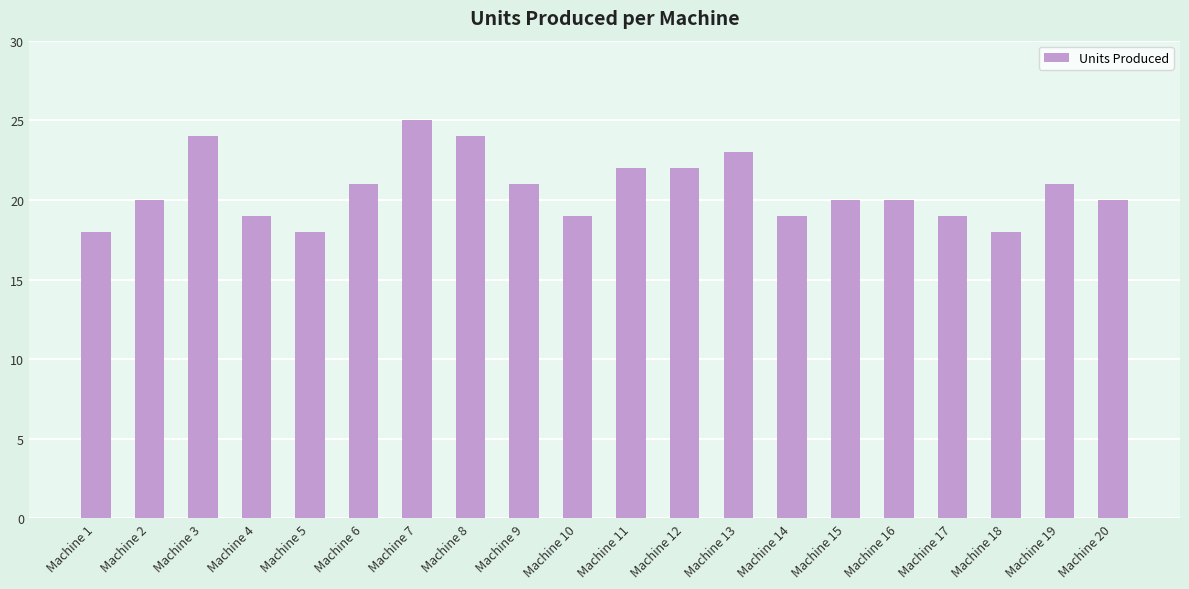

Between Machine 7 and Machine 3, which is larger?

Machine 7